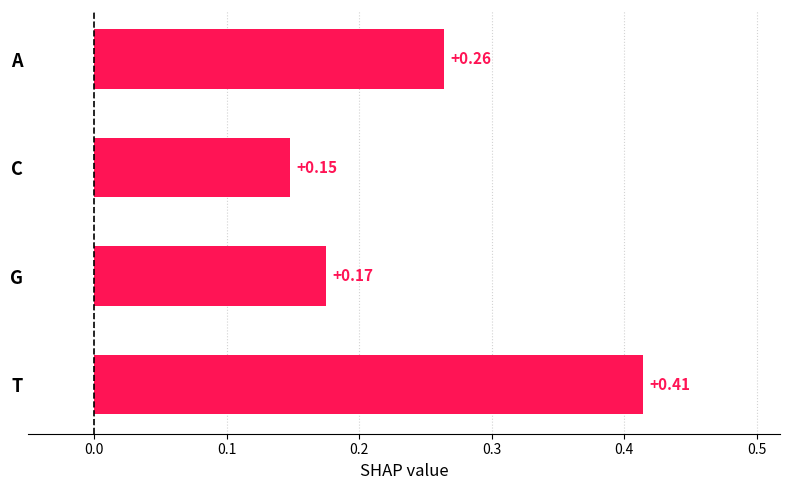

What is the change in value from C to T?

+0.3